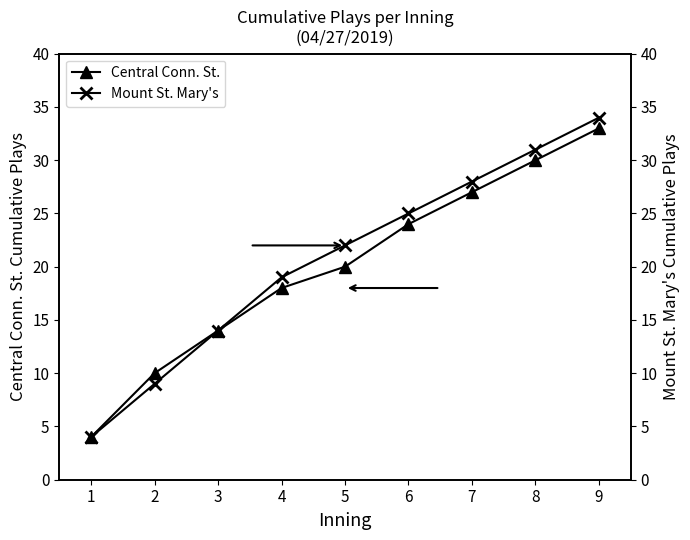

Does the chart have visible grid lines?

No